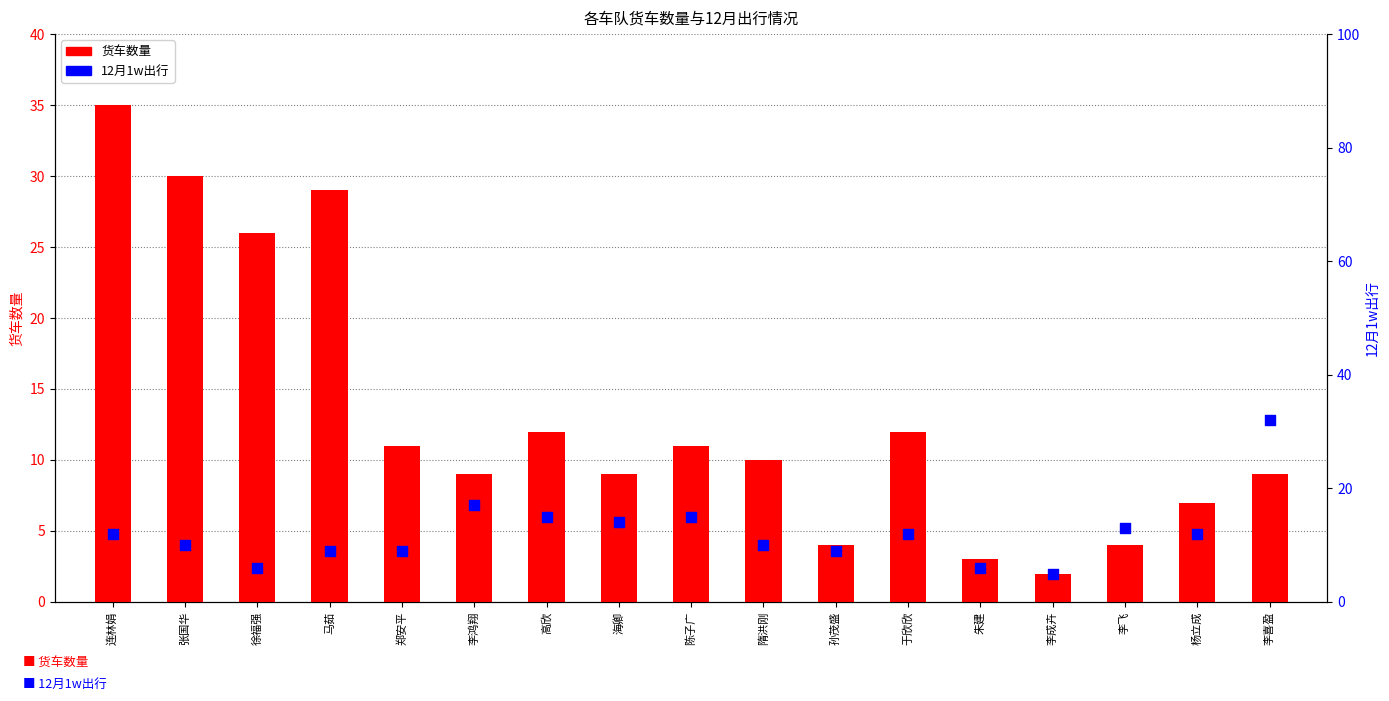

What are all the series names shown in the legend?

货车数量, 12月1w出行